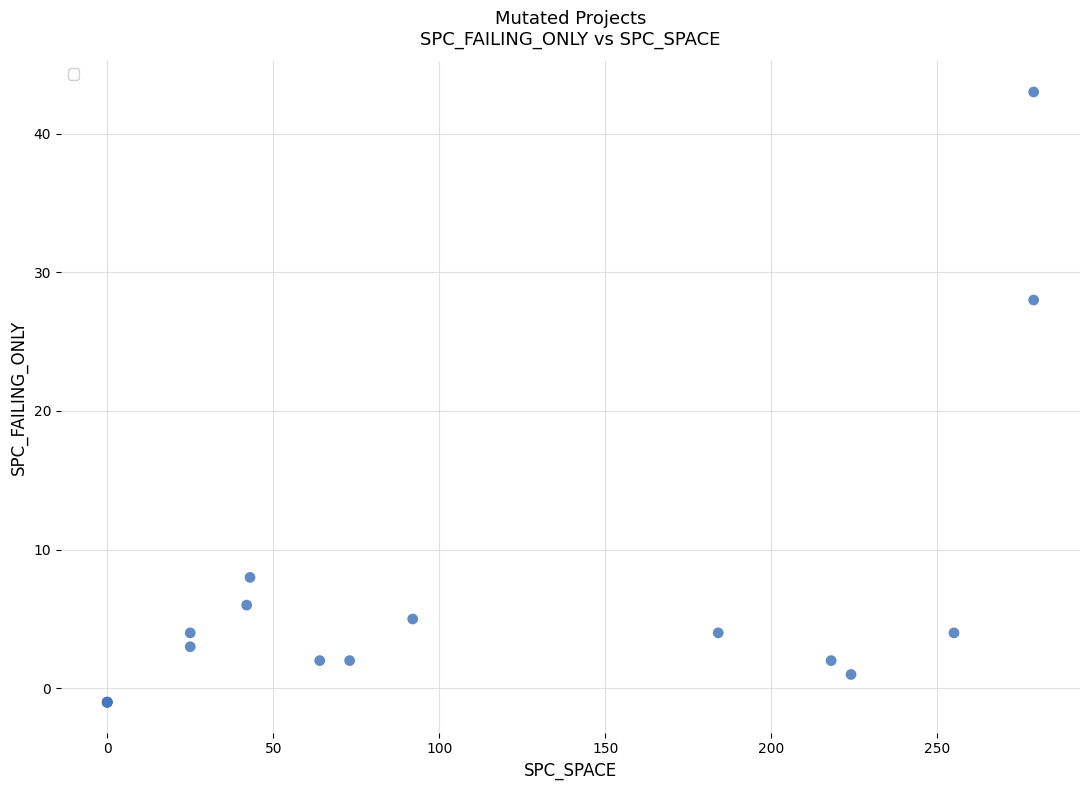

What Y value in the scatter plot is closest to 21?

28